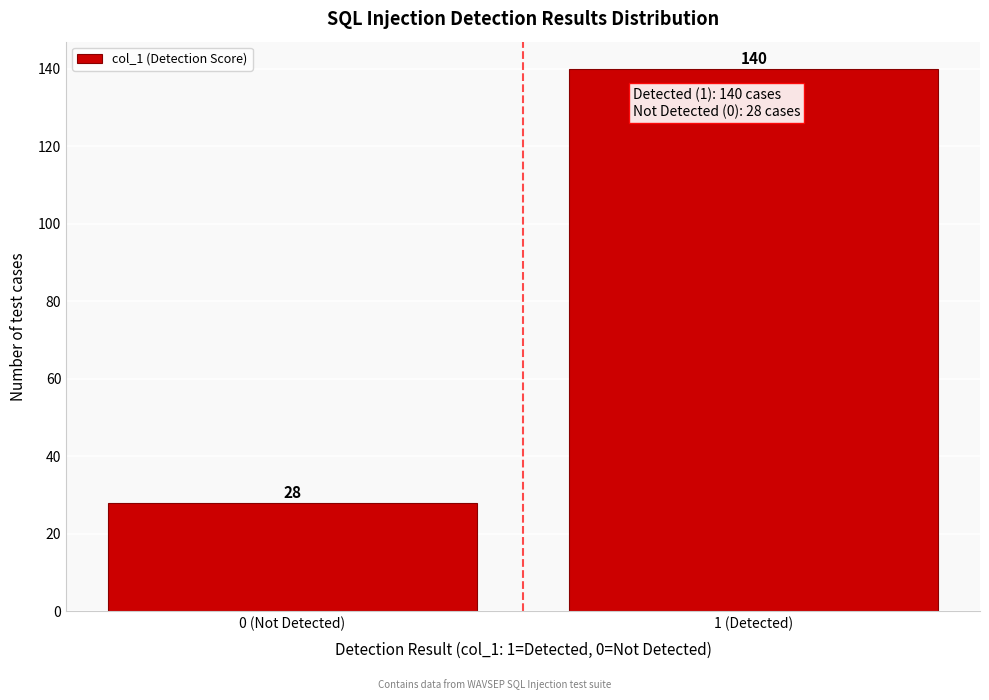

Reading left to right, extract all data points from this chart.

28	140